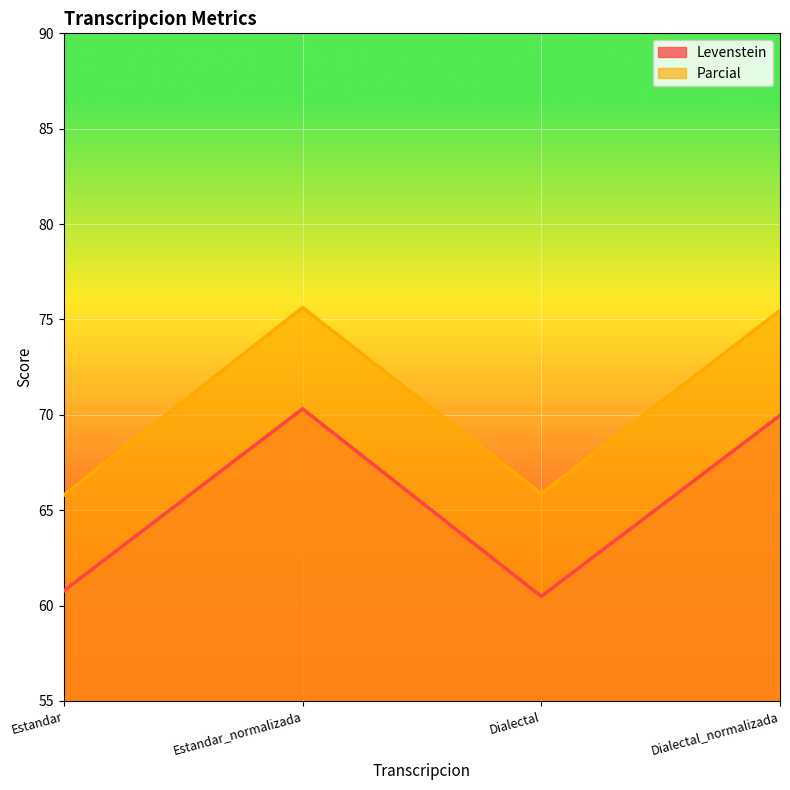

How many data points does each series have?

4